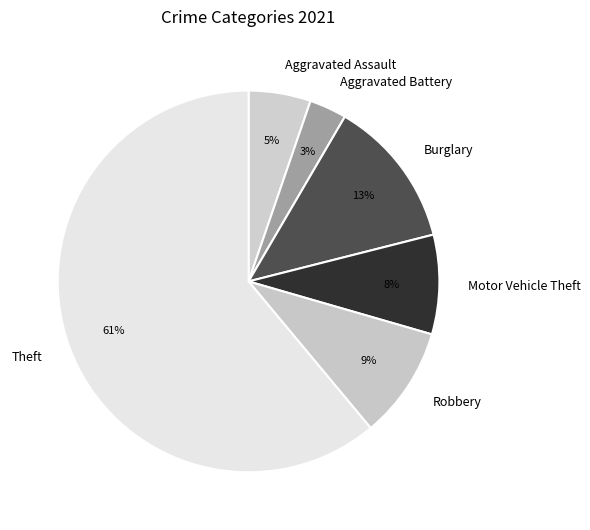

Which slice is the largest?

Theft